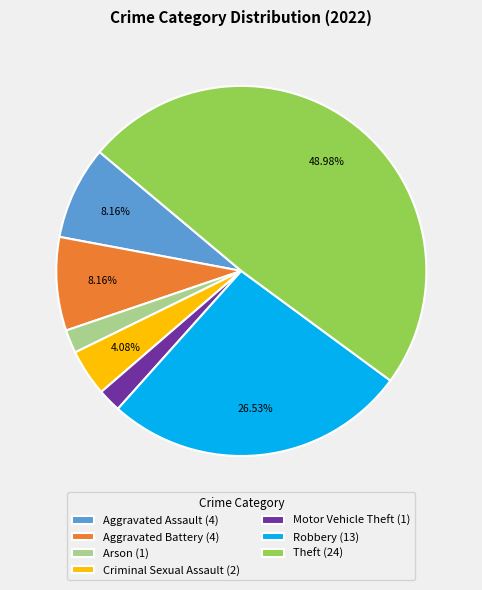

Does Aggravated Assault (4) account for over 50% of the chart?

No